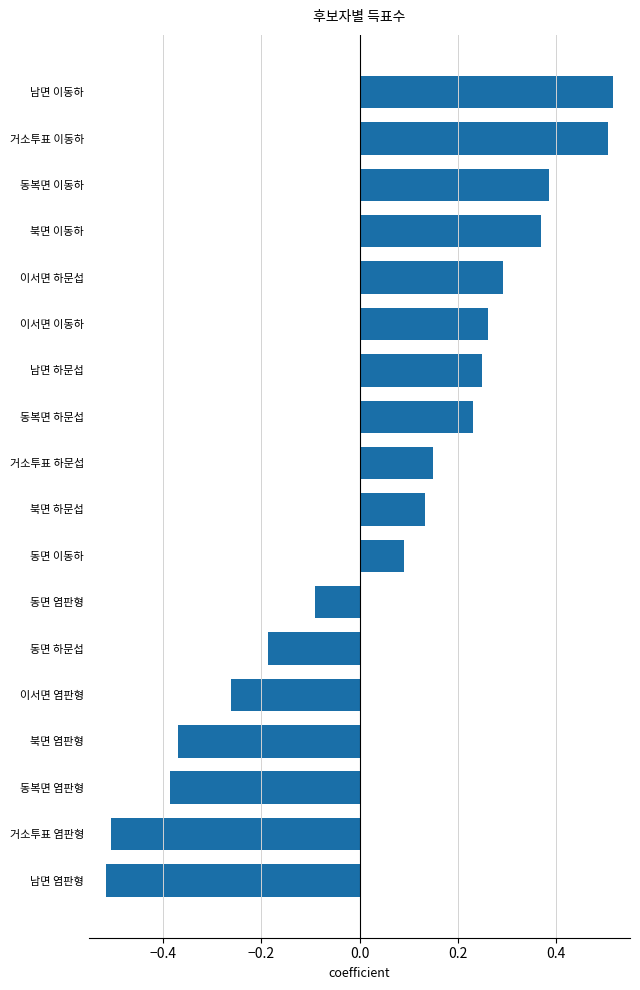

What is the difference between the maximum and minimum values?

1.0